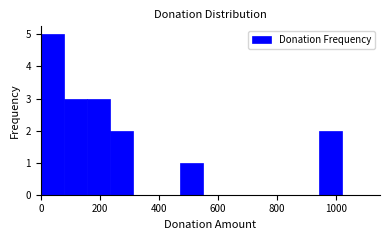

Around what value on the x-axis is the tallest bar? Give the approximate position of its centre, as read against the axis.

40